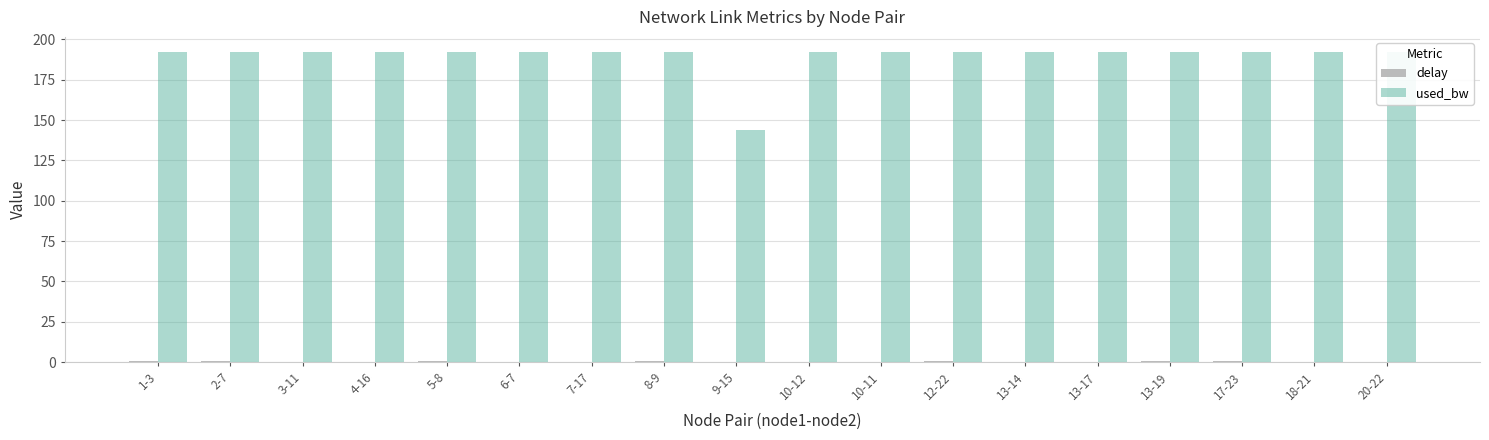

Which series has the largest total across all categories?

used_bw